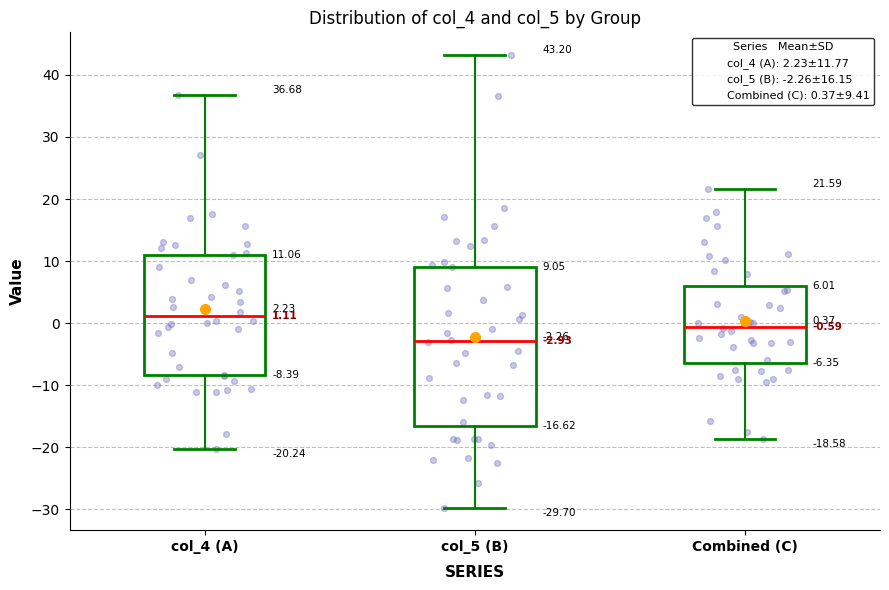

Comparing the boxes themselves (not the whiskers), which one is the tallest?

col_5 (B)